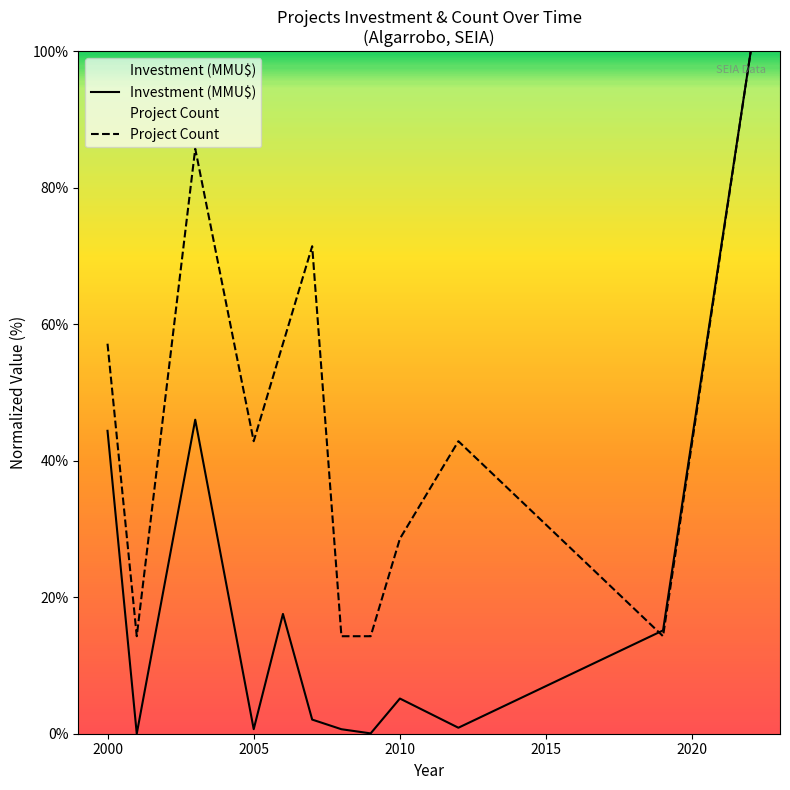

What is the highest value of the Project Count series?

100.0